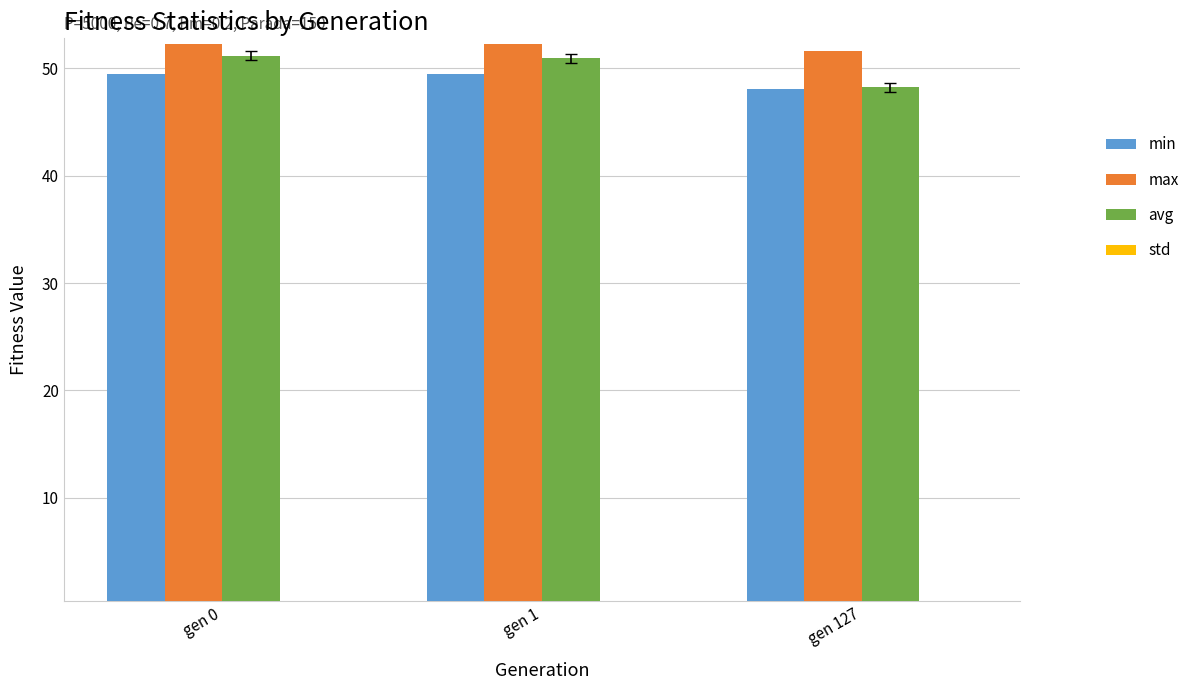

How many data points does each series have?

3